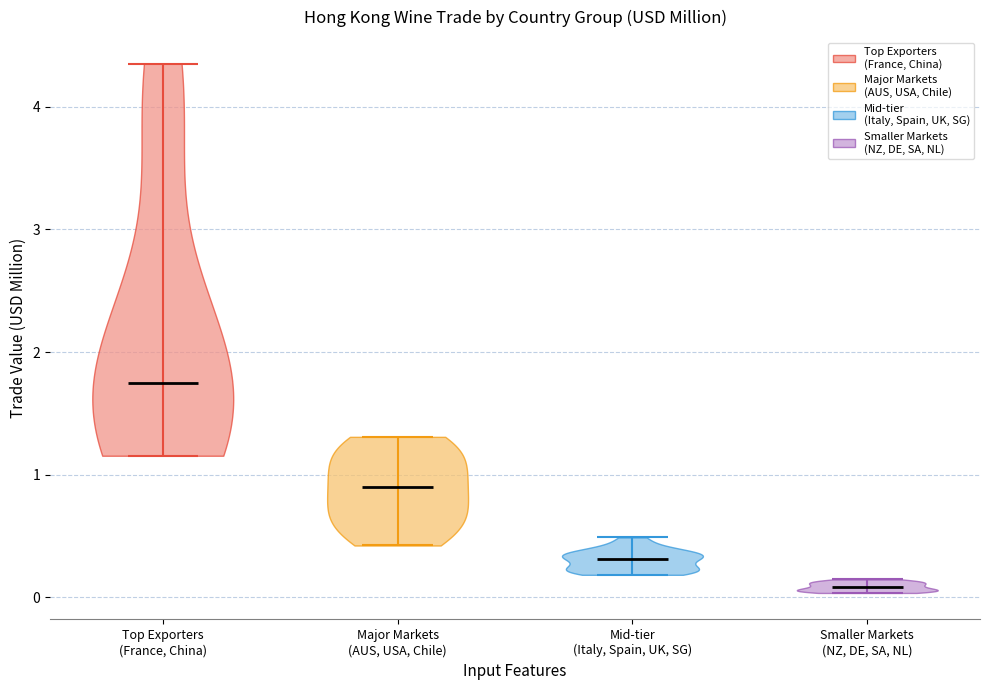

Reading left to right, read every violin against the y-axis: where its median line is, and the lowest and highest points it reaches. The values are not printed on the chart, so give them approximately, as read against the axis.

Top Exporters (France, China): median line 1.7, lowest point 1.2, highest point 4.4
Major Markets (AUS, USA, Chile): median line 0.9, lowest point 0.4, highest point 1.3
Mid-tier (Italy, Spain, UK, SG): median line 0.3, lowest point 0.2, highest point 0.5
Smaller Markets (NZ, DE, SA, NL): median line 0.1, lowest point 0.0, highest point 0.1